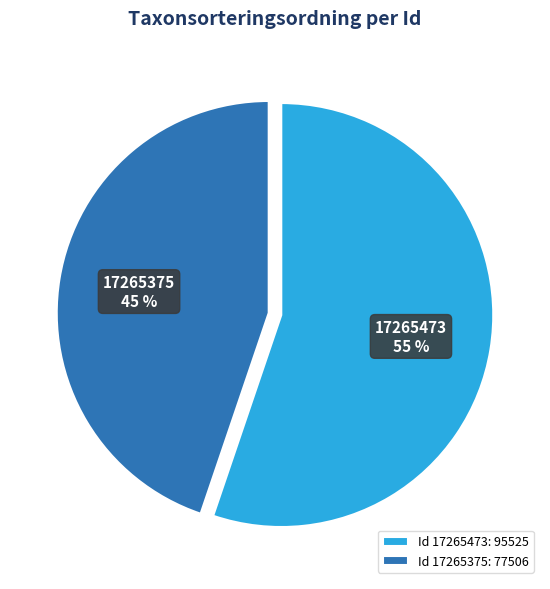

To the nearest percent, what portion does 17265473 represent?

55%